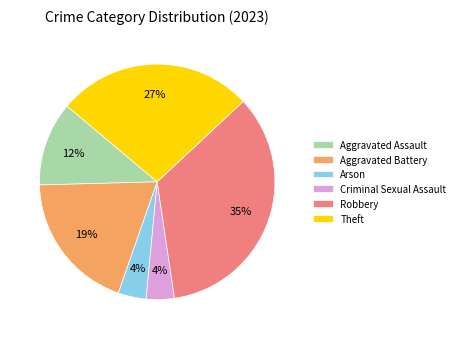

To the nearest percent, what is the average slice percentage?

17%